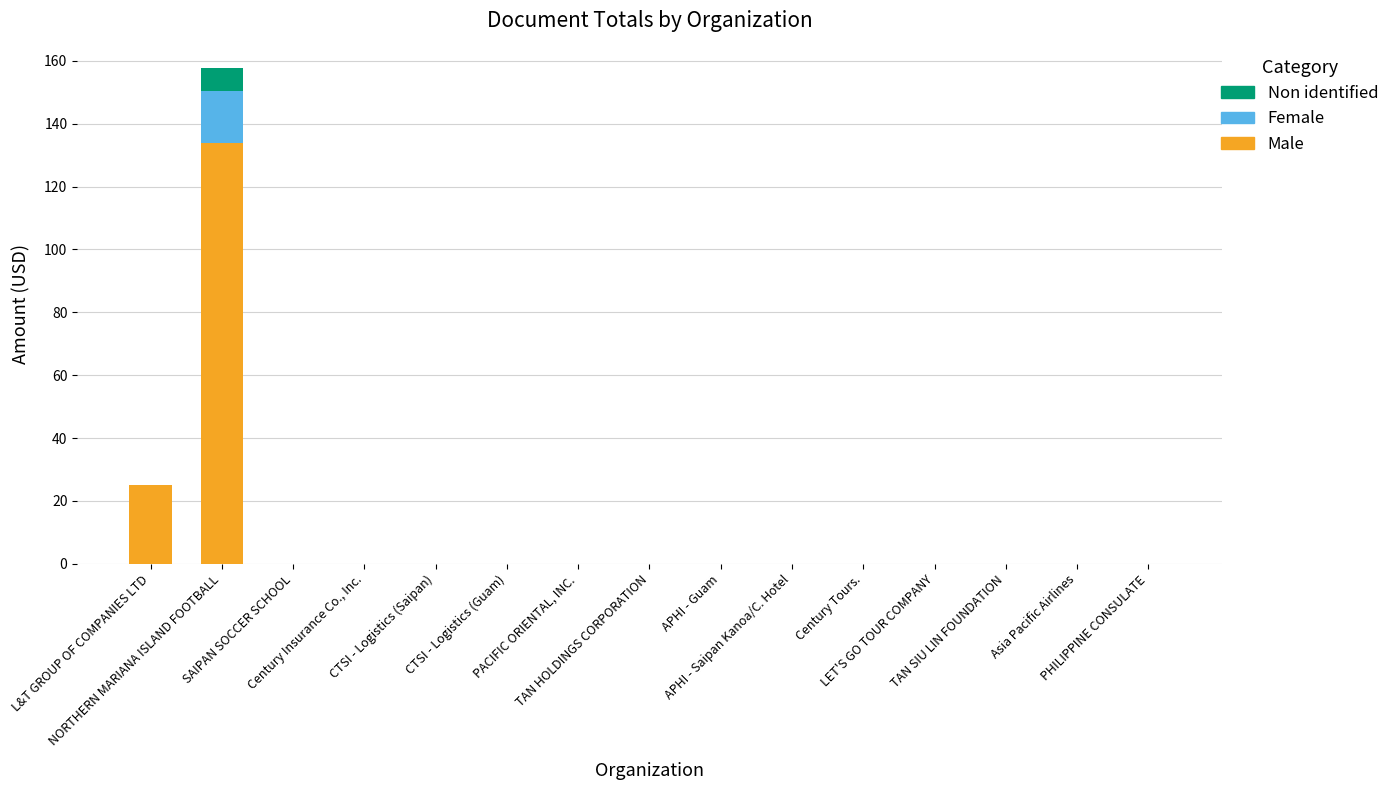

The Non identified series shows 0.0 at CTSI - Logistics (Guam). True or false?

True